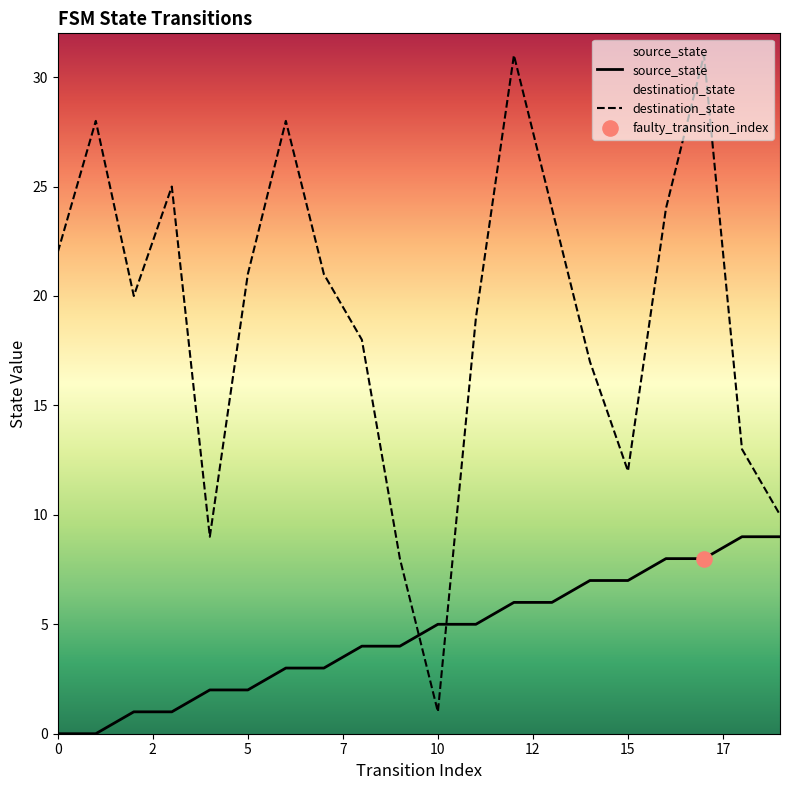

Which series reaches the maximum Y coordinate?

destination_state